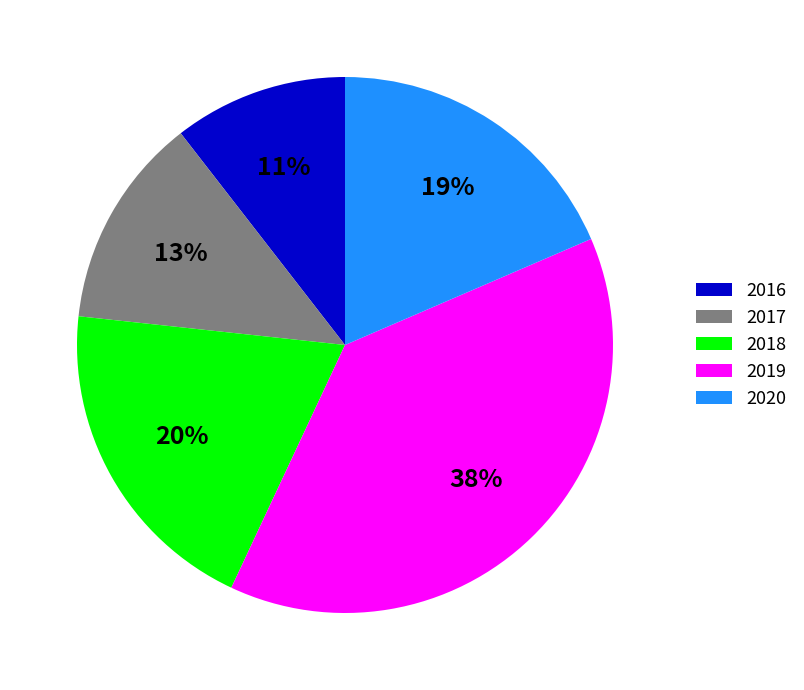

Is there a majority slice in this chart?

No